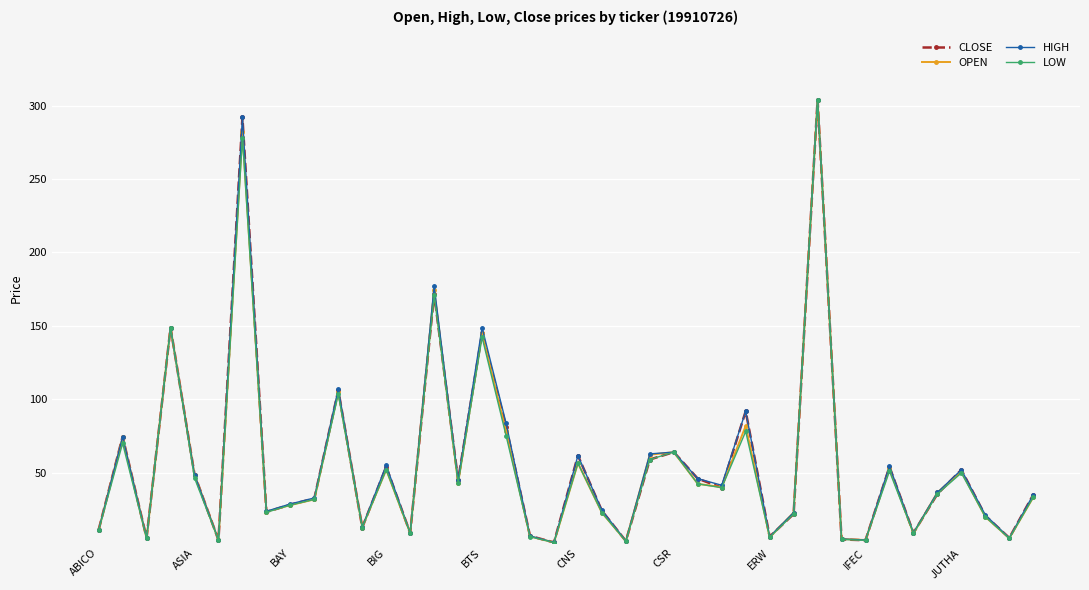

What is the greatest value displayed?

304.0